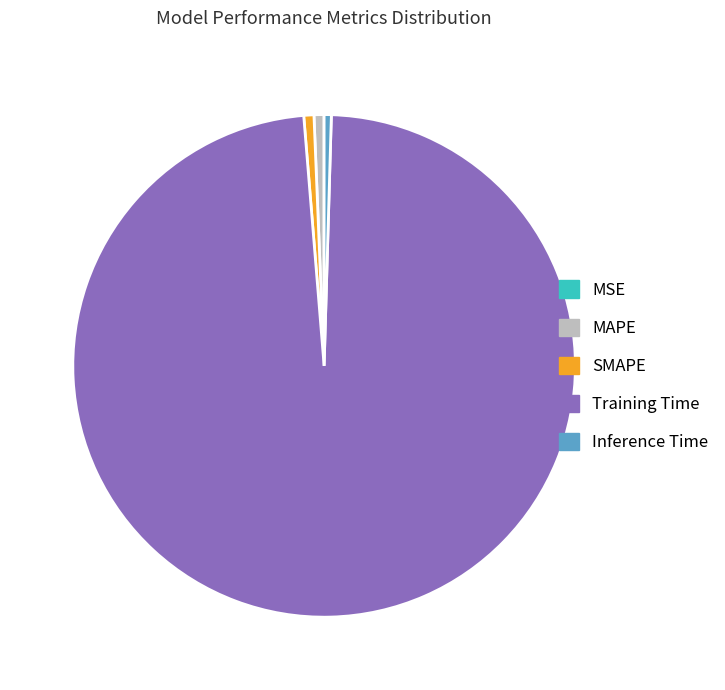

What is the largest slice in the pie chart?

Training Time